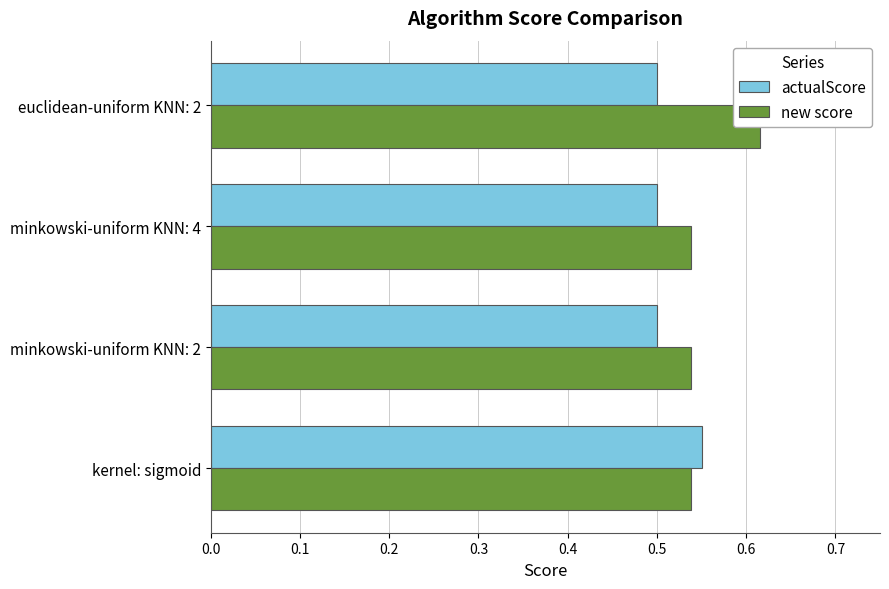

Count the new score values in the range 0 to 1.

4